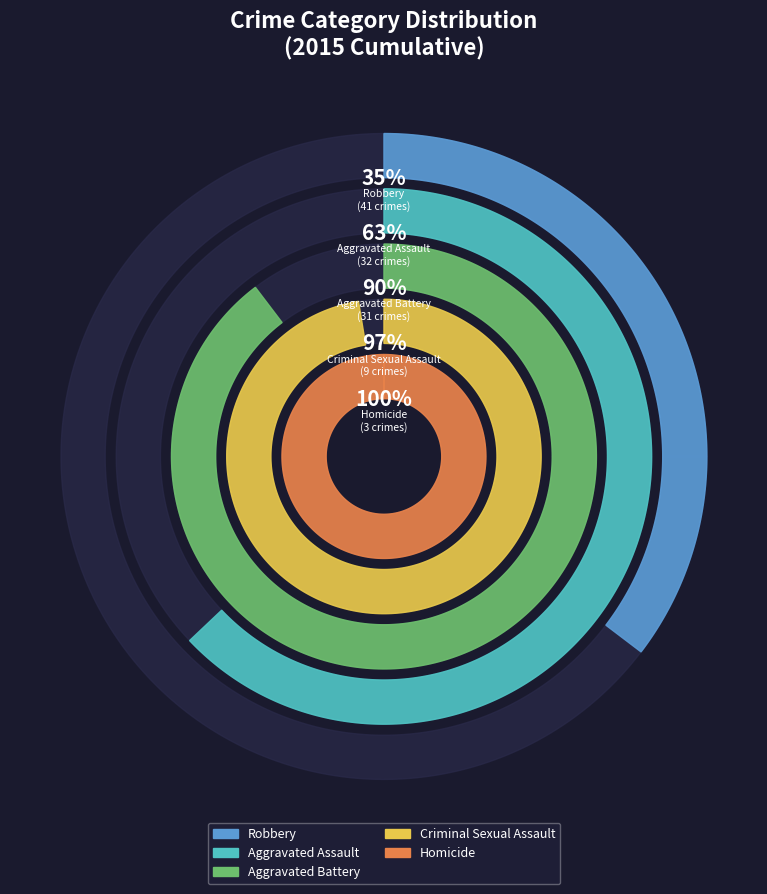

Is it true that Homicide is 17% of the pie?

False